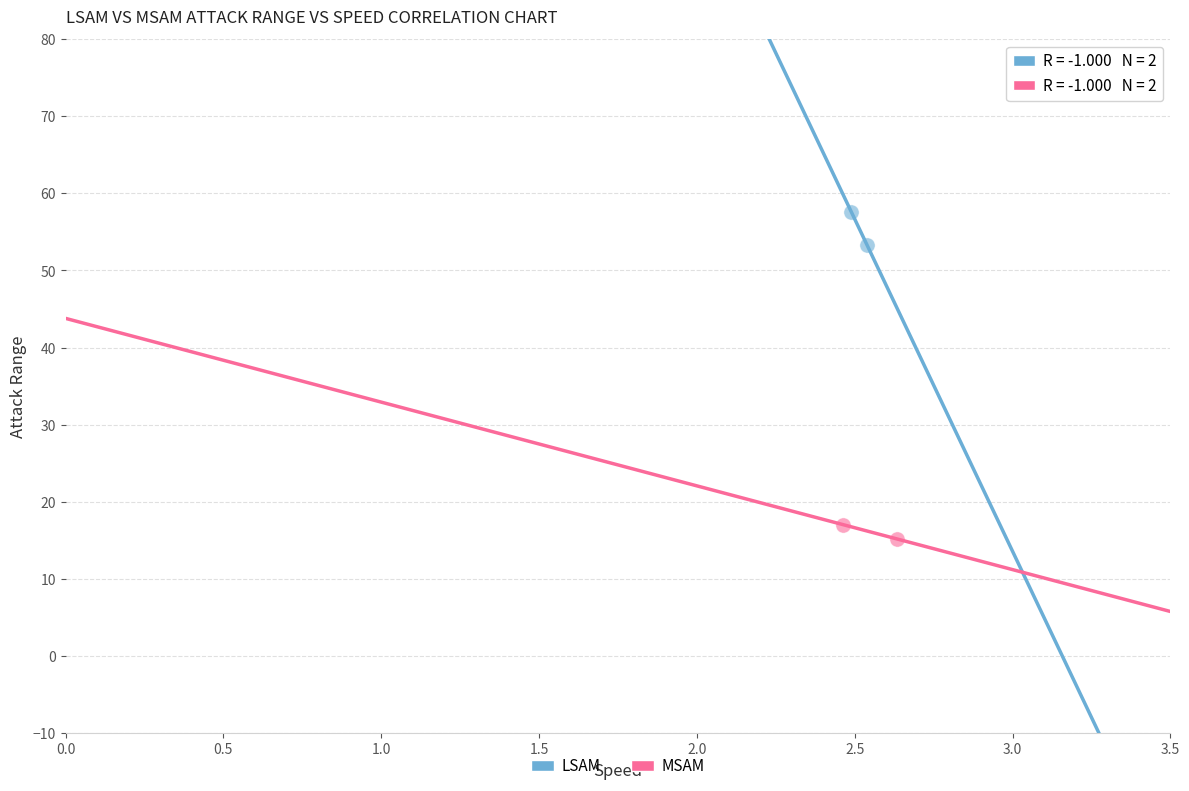

Which series contains the lowest Y value?

MSAM